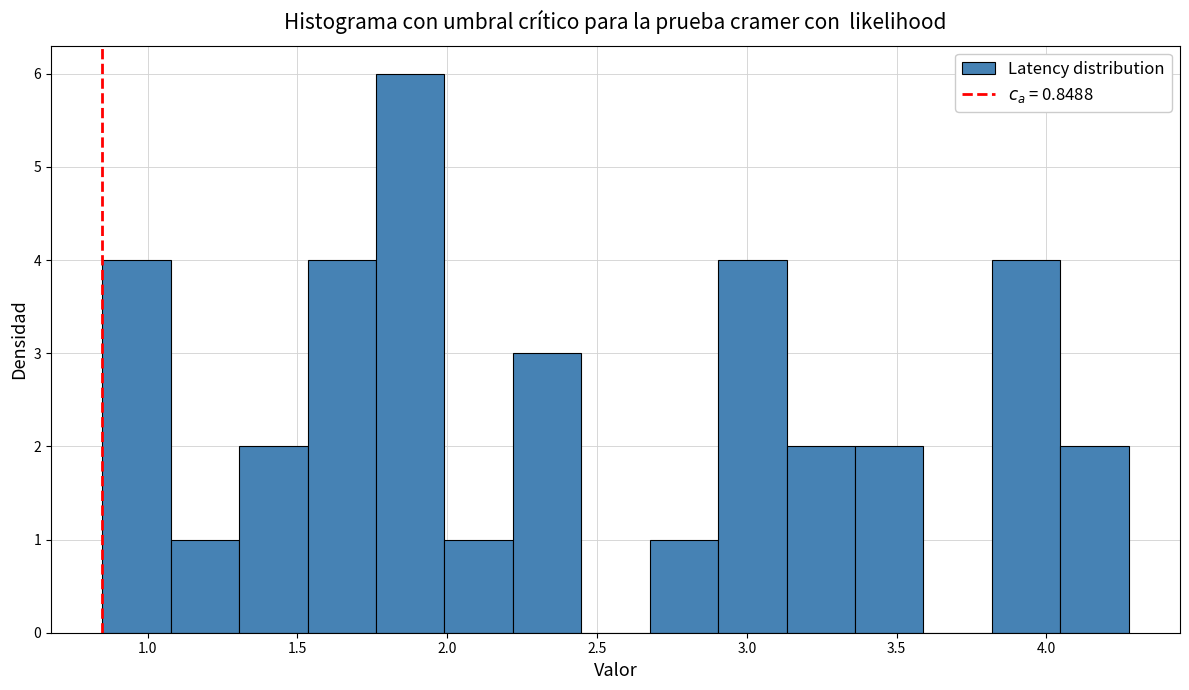

Over which range of the x-axis is the bar tallest?

1.75 to 2.00